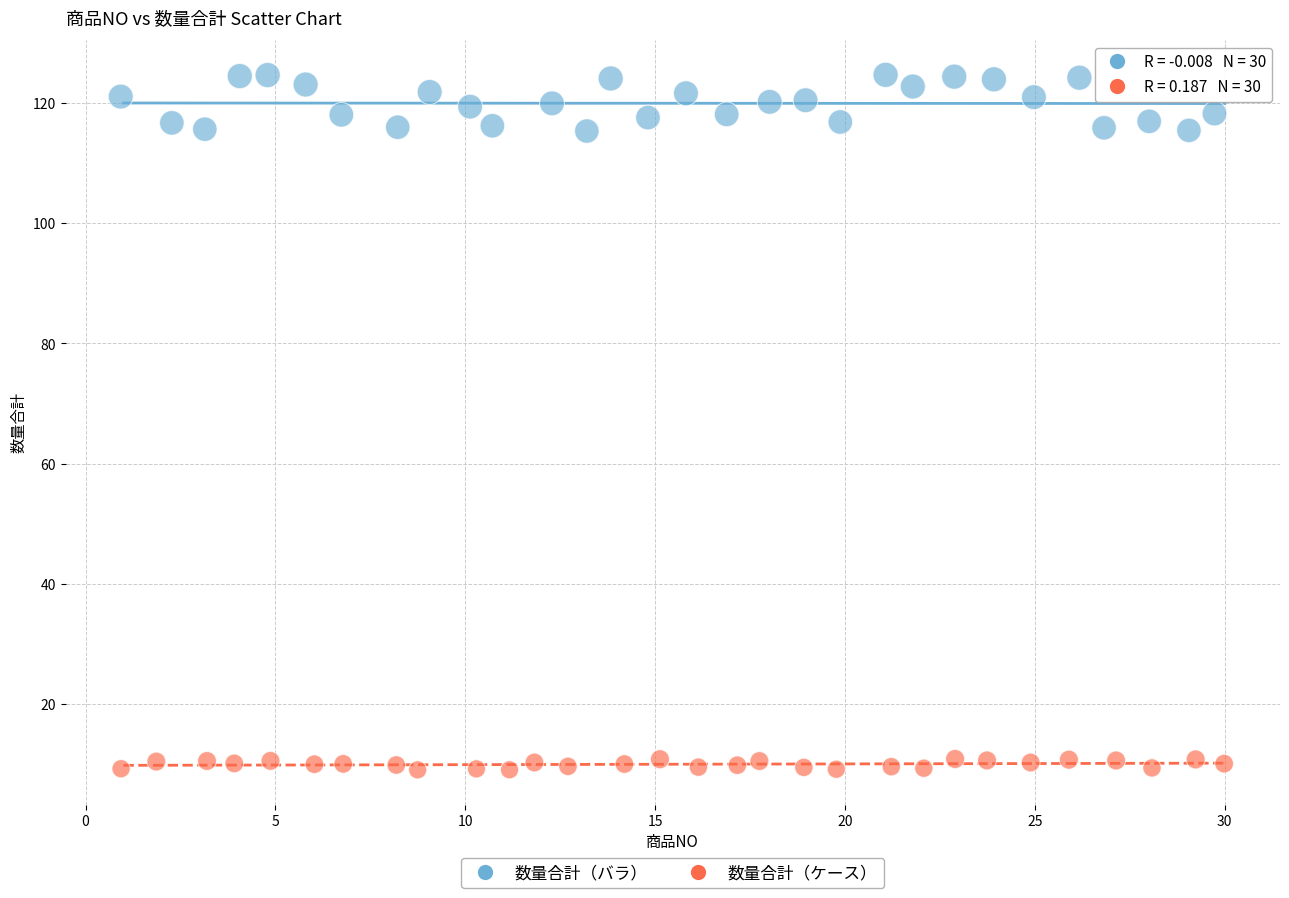

Which series contains the highest Y value?

数量合計（バラ）